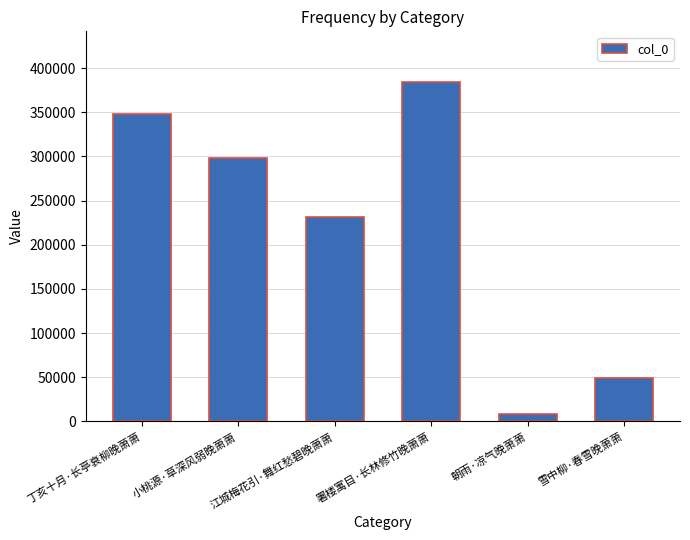

How many data points does each series have?

6